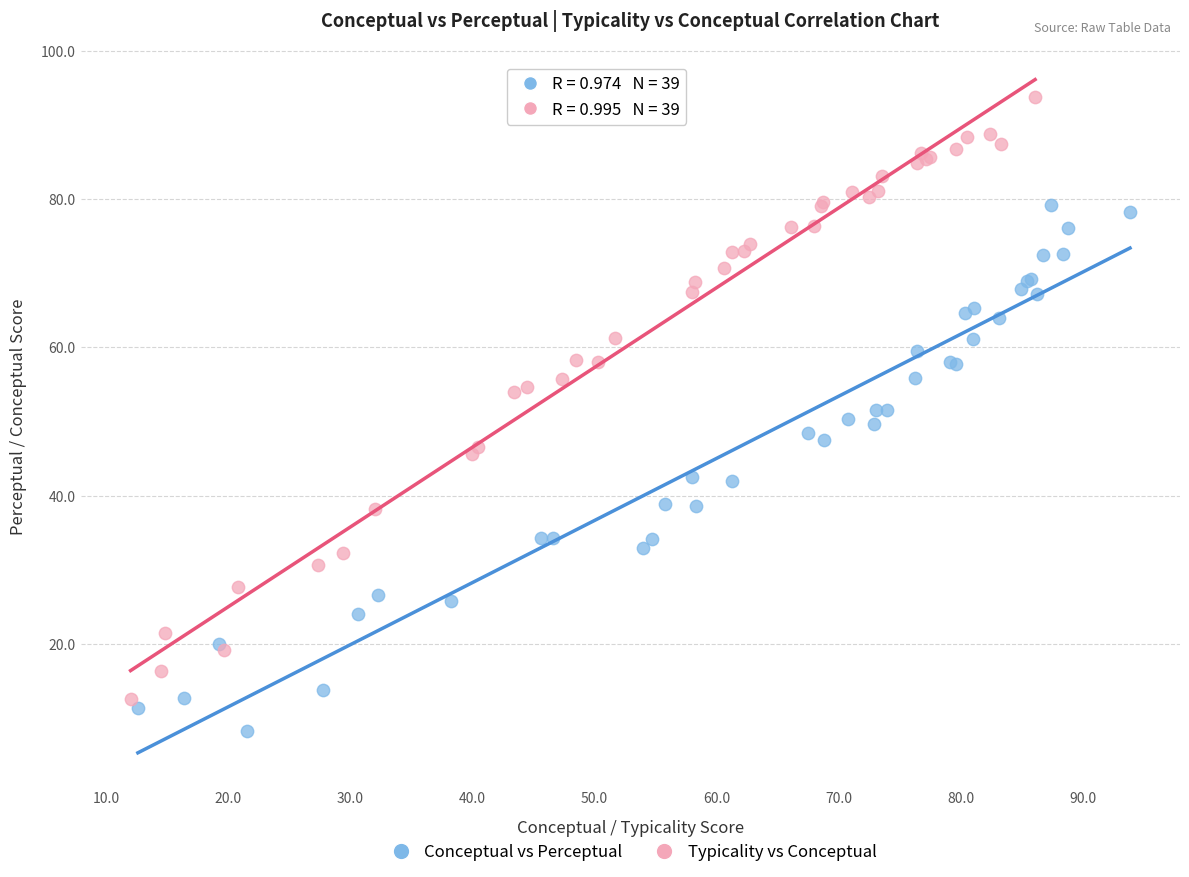

Which series reaches the minimum Y coordinate?

Conceptual vs Perceptual